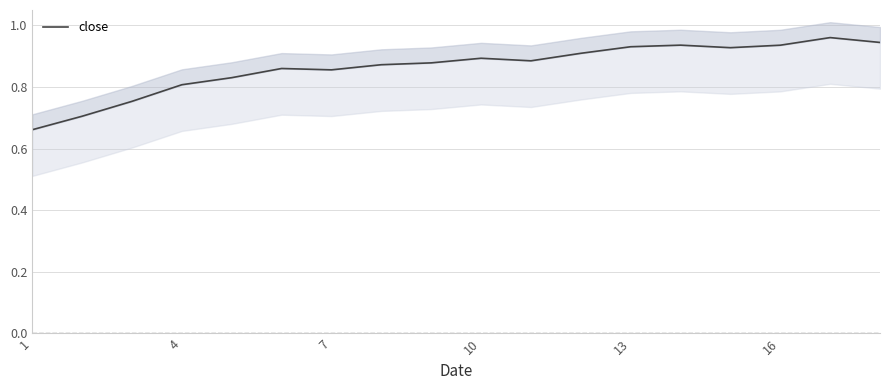

What is the value of the 5th point from the left?

0.8